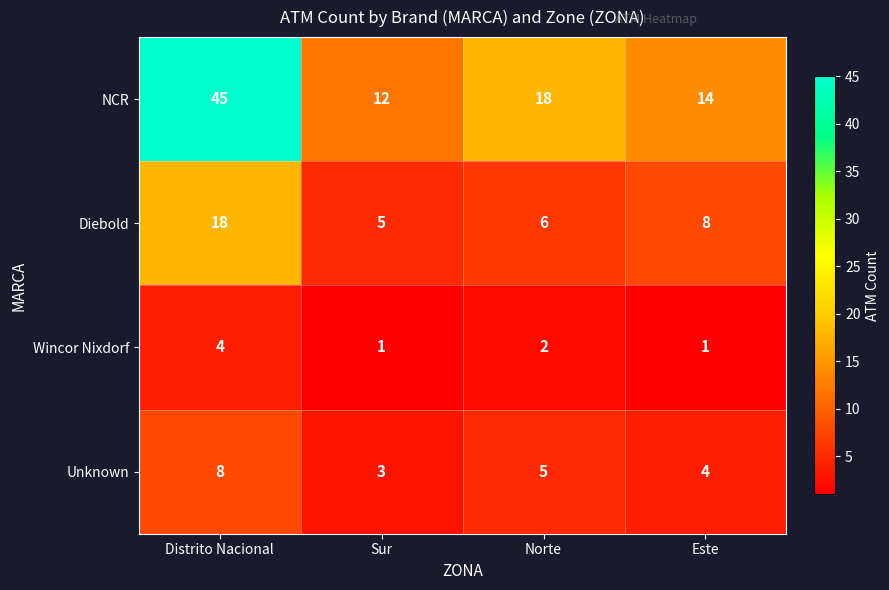

The value of Diebold at Este is 10. True or false?

False